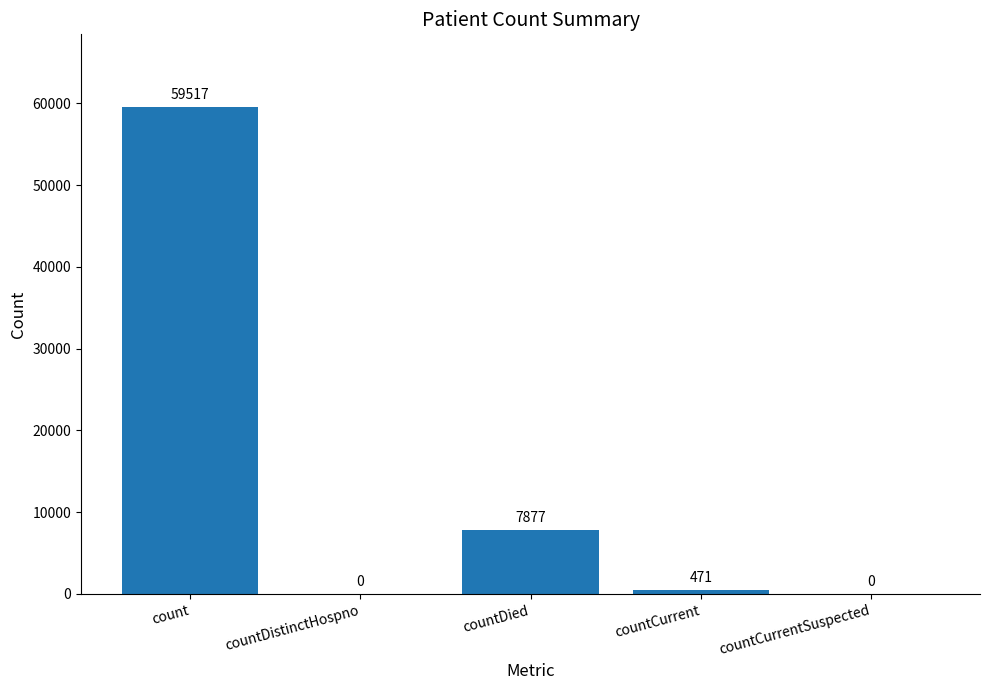

How many positive values are there?

3